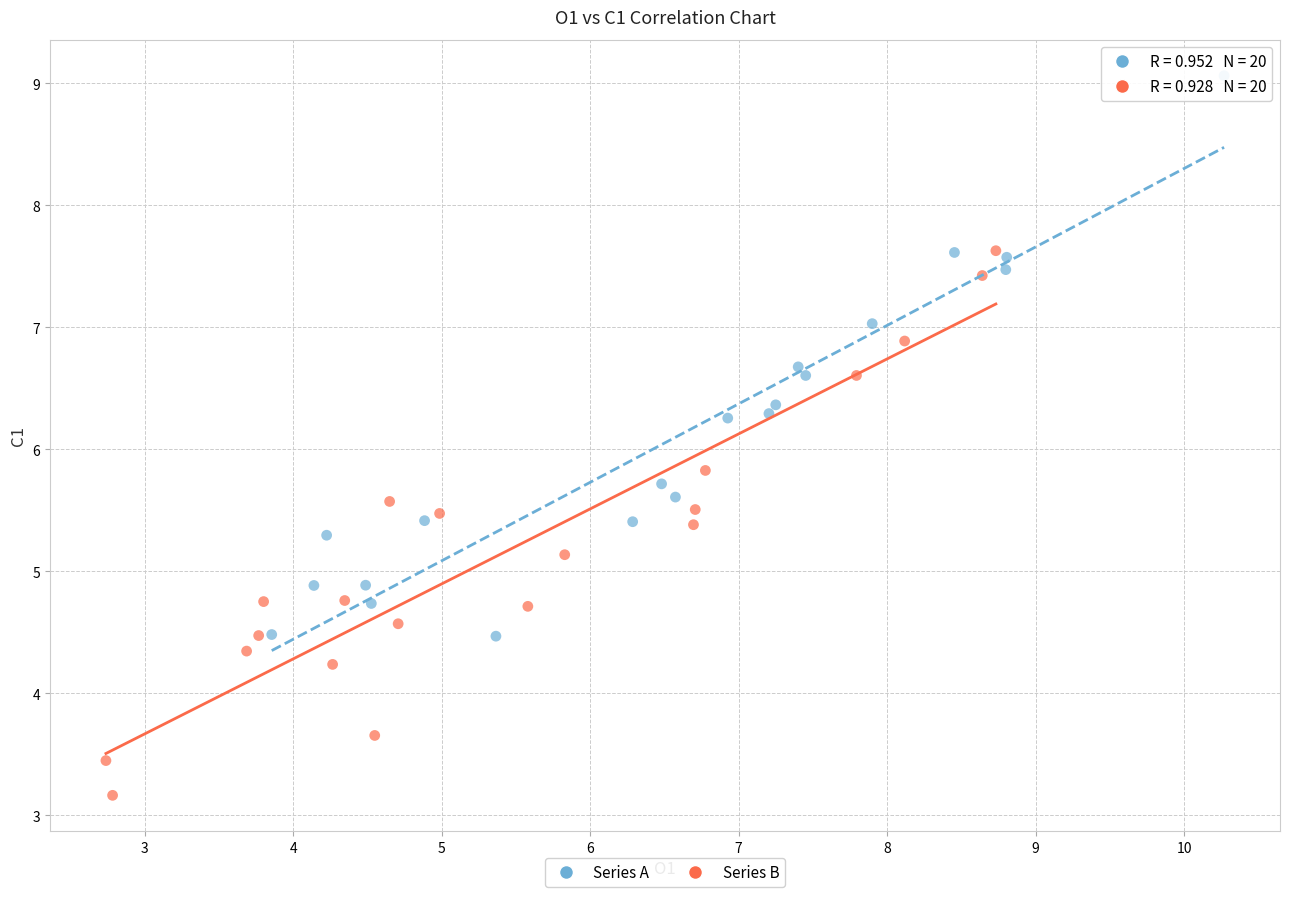

Which series has the widest spread of Y values?

Series A